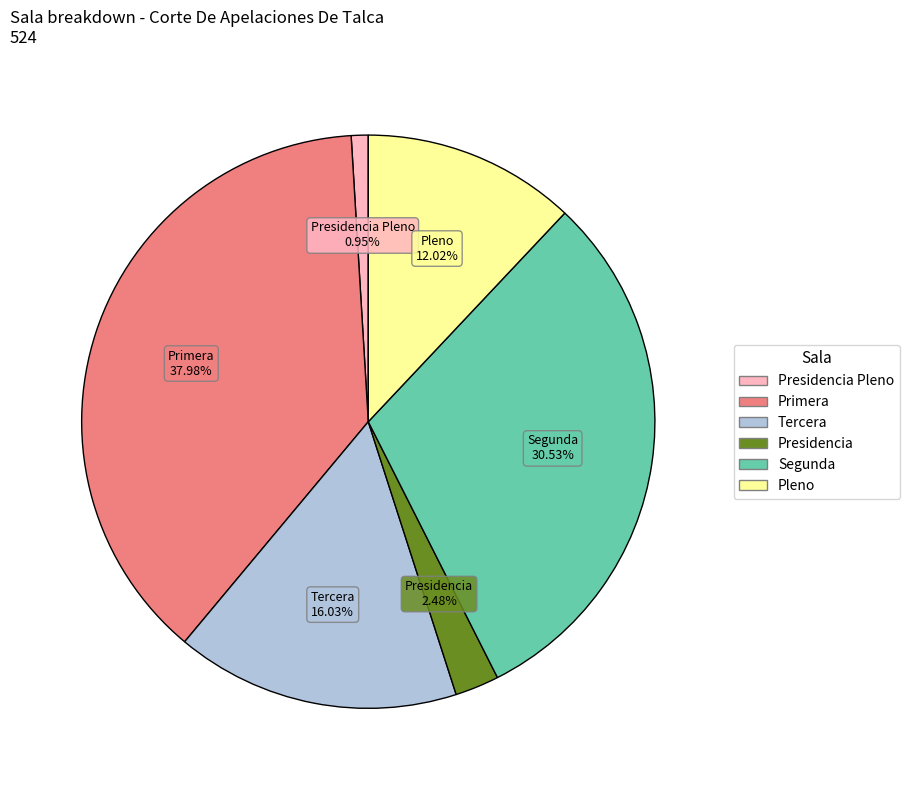

Is there a majority slice in this chart?

No